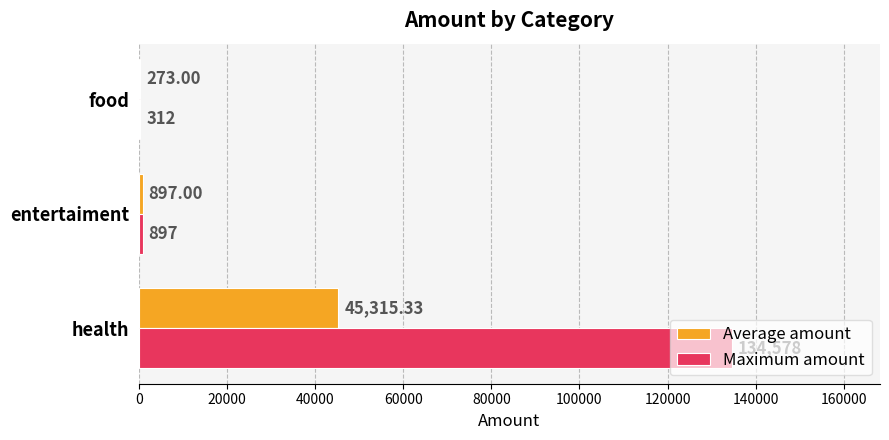

What is the sum of all Maximum amount values?

135787.0